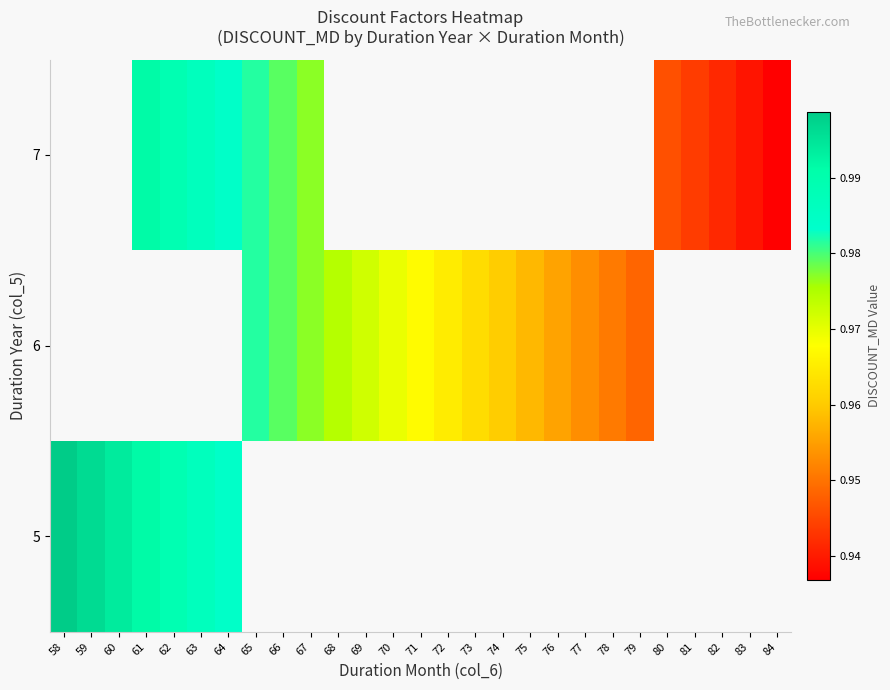

Rank the series by their average value, from lowest to highest.

5, 6, 7